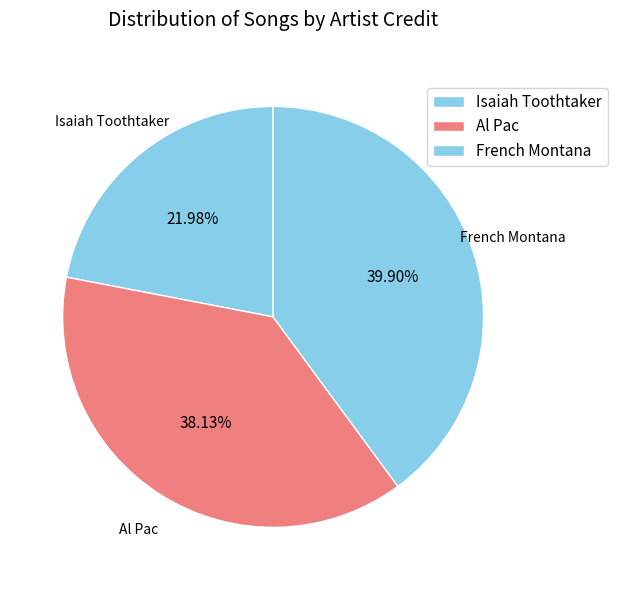

Rank the categories by value from highest to lowest.

French Montana, Al Pac, Isaiah Toothtaker